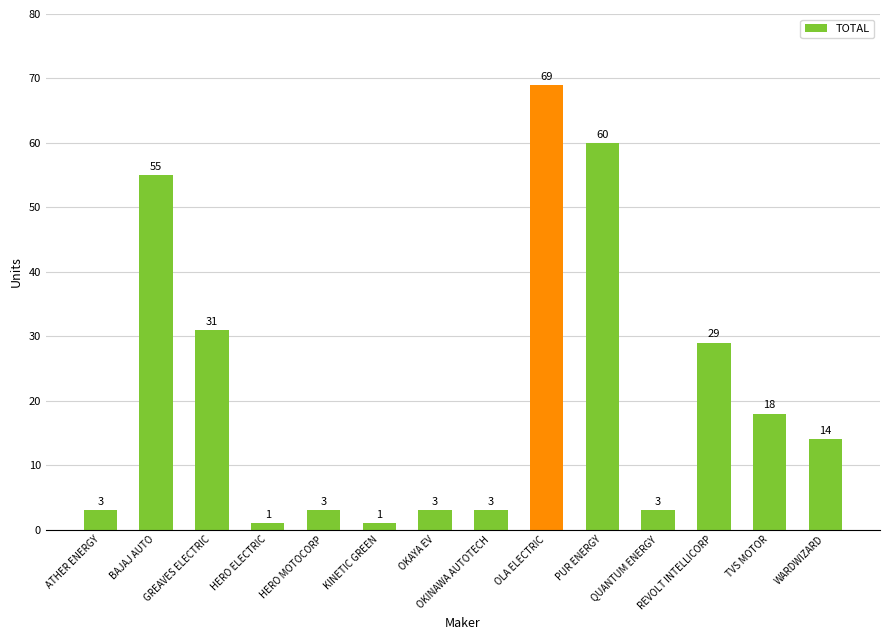

How many distinct data groups are displayed?

1